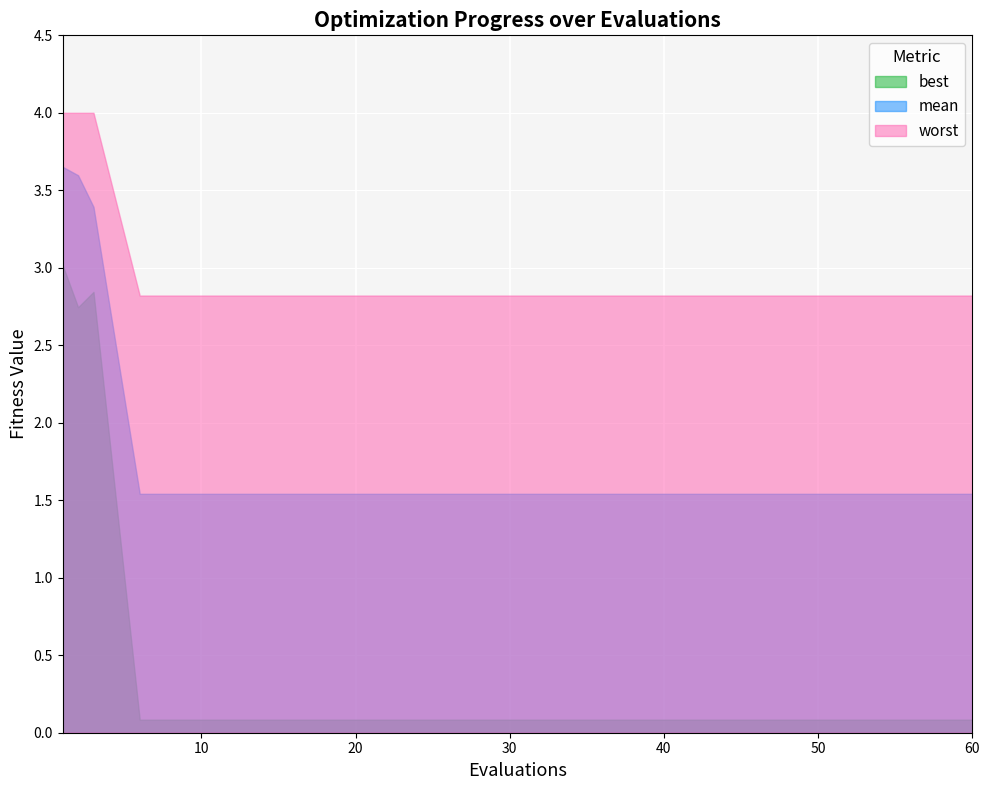

Reading left to right, list all the values displayed in this chart.

best: 3.0	2.7	2.8	0.1	0.1	0.1	0.1	0.1	0.1	0.1	0.1	0.1	0.1	0.1	0.1	0.1	0.1	0.1
mean: 3.7	3.6	3.4	1.5	1.5	1.5	1.5	1.5	1.5	1.5	1.5	1.5	1.5	1.5	1.5	1.5	1.5	1.5
worst: 4.0	4.0	4.0	2.8	2.8	2.8	2.8	2.8	2.8	2.8	2.8	2.8	2.8	2.8	2.8	2.8	2.8	2.8